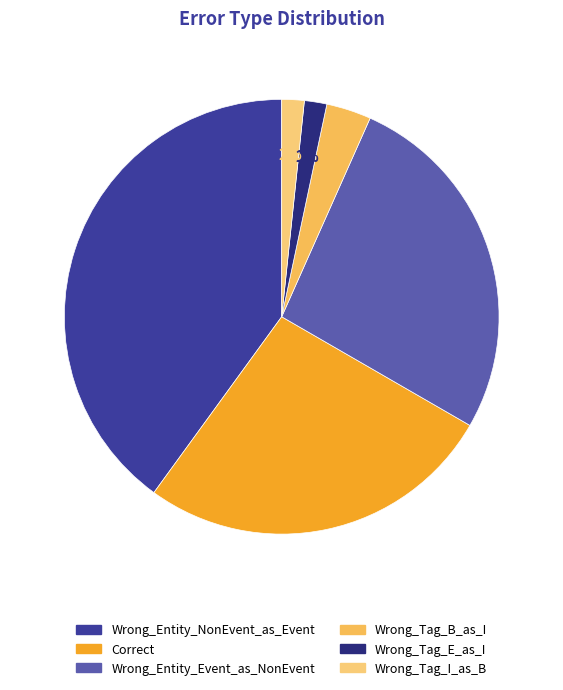

Is it true that Correct is 15% of the pie?

False